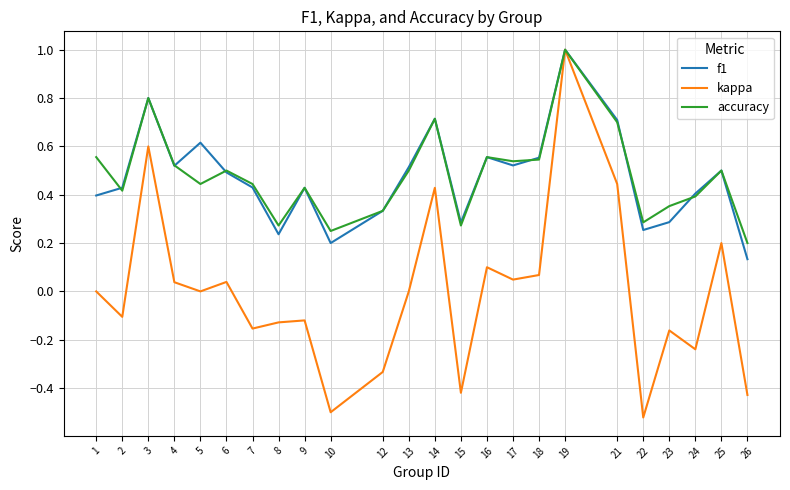

Between 14 and 15, which series saw the biggest shift?

kappa